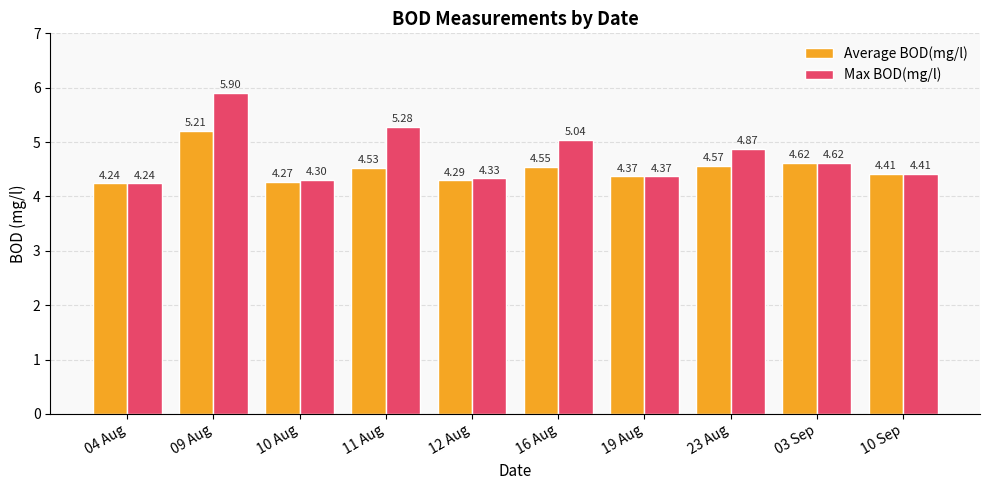

What is the average value of the Max BOD(mg/l) series?

4.7